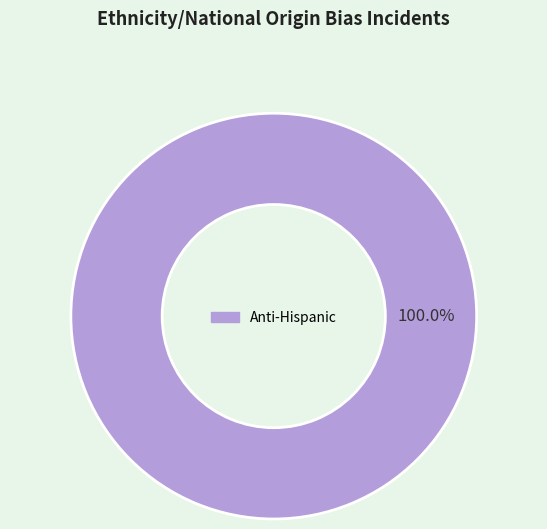

Is there a majority slice in this chart?

Yes